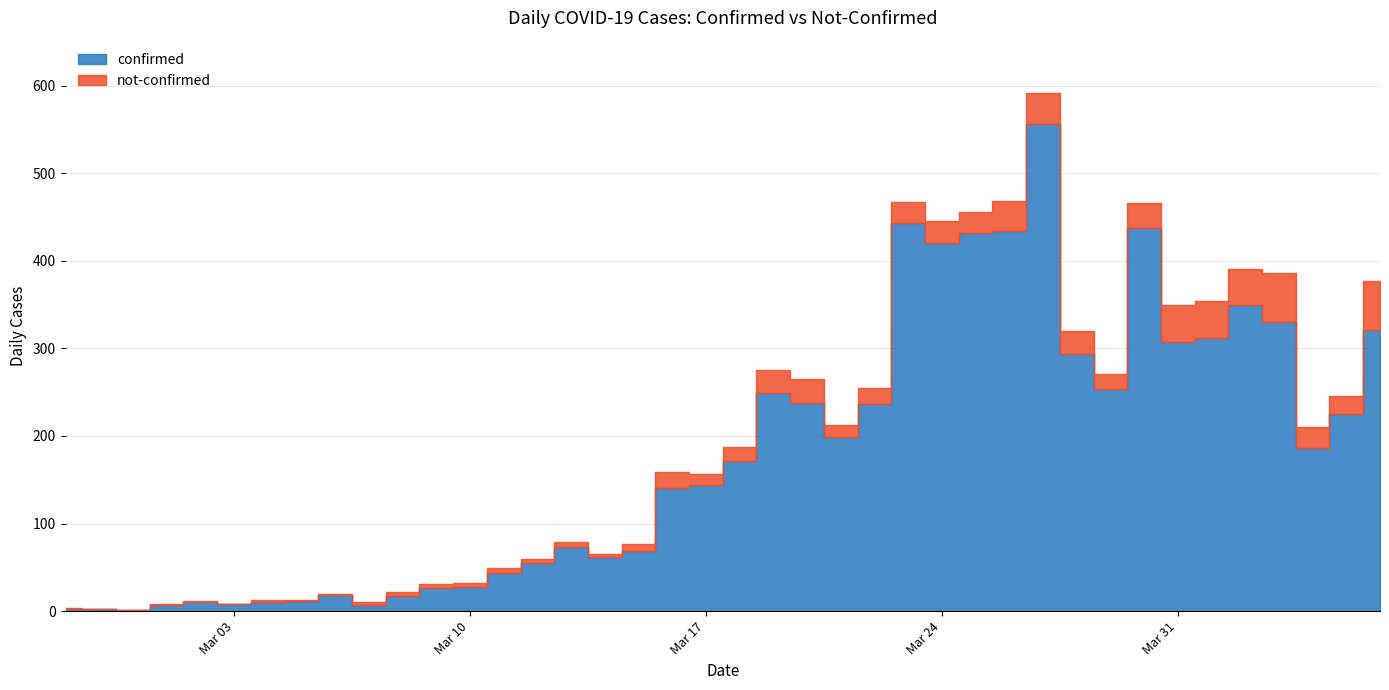

Is it true that confirmed equals 97 at 2020-03-22?

False